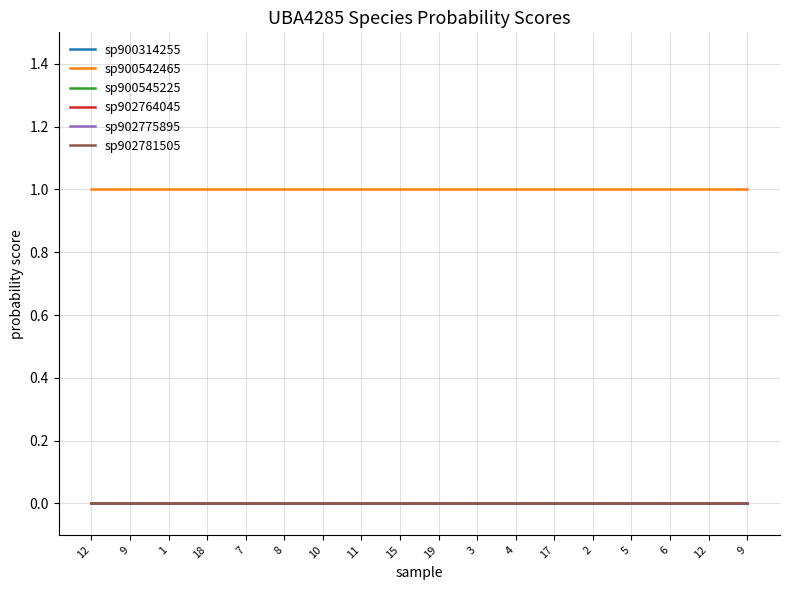

Does the chart have visible grid lines?

Yes